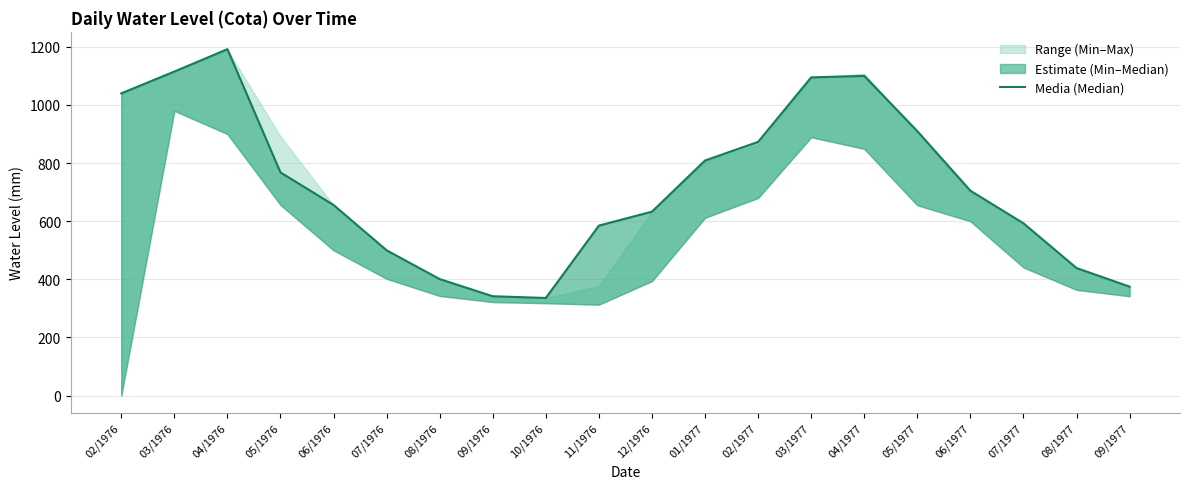

What is the label of the 15th point from the right?

07/1976